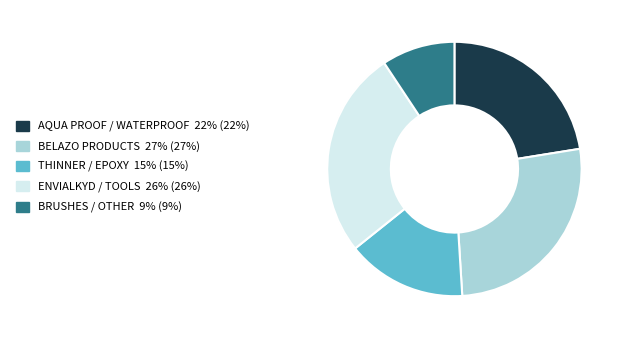

Is the sum of THINNER / EPOXY 15% (15%) and ENVIALKYD / TOOLS 26% (26%) greater than half?

No